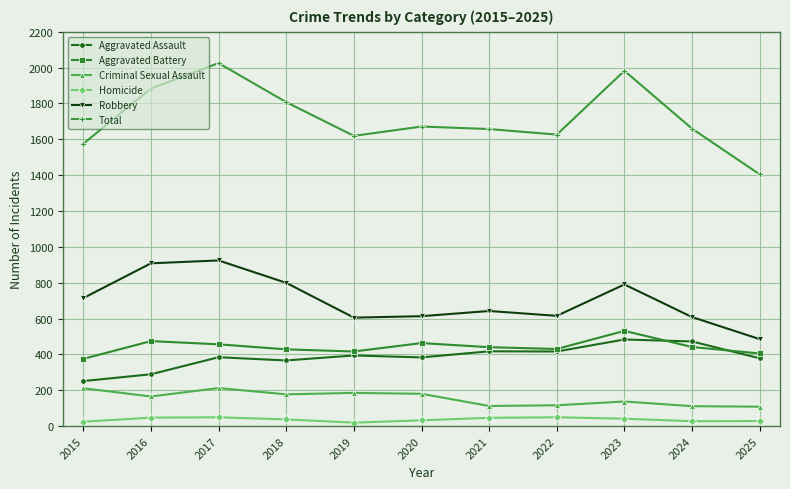

How many interior local valleys does the Aggravated Battery series have?

2